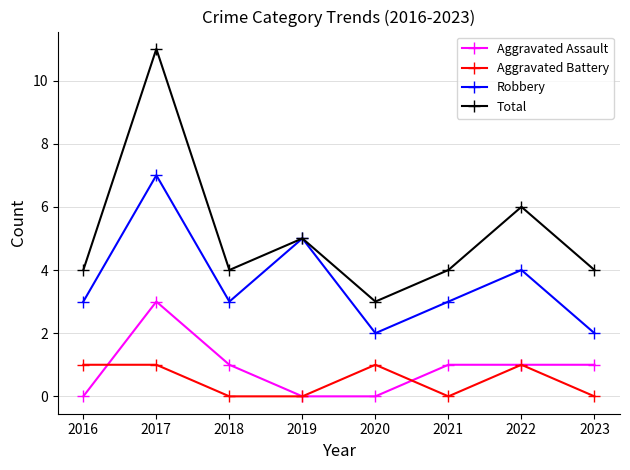

What is the sum of the Aggravated Assault values at 2023 and 2019?

1